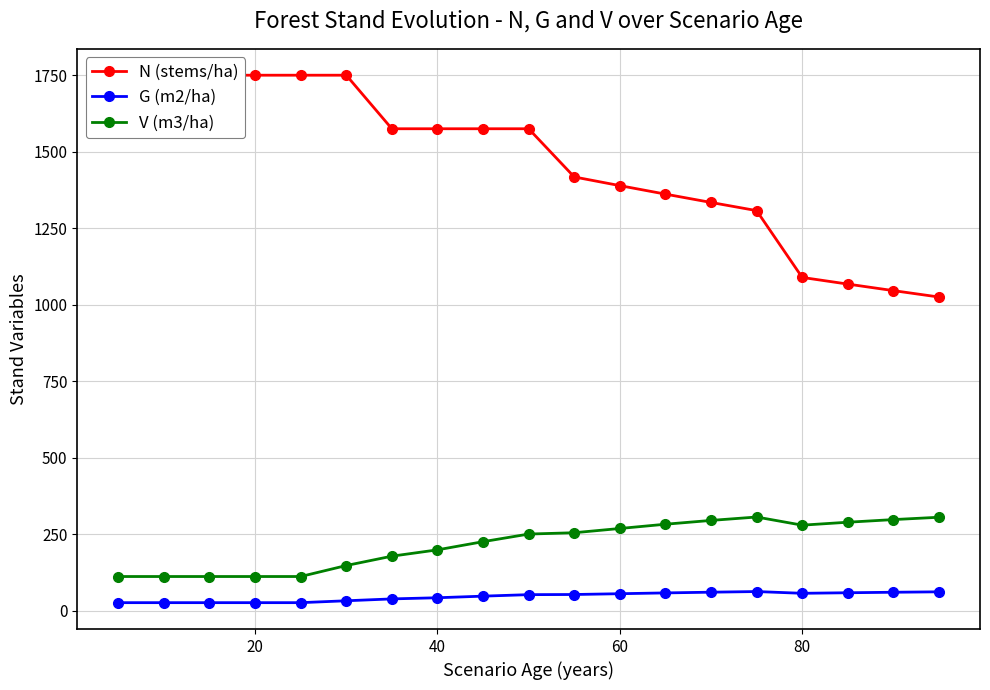

What is the difference between the maximum and minimum values in the G (m2/ha) series?

36.3